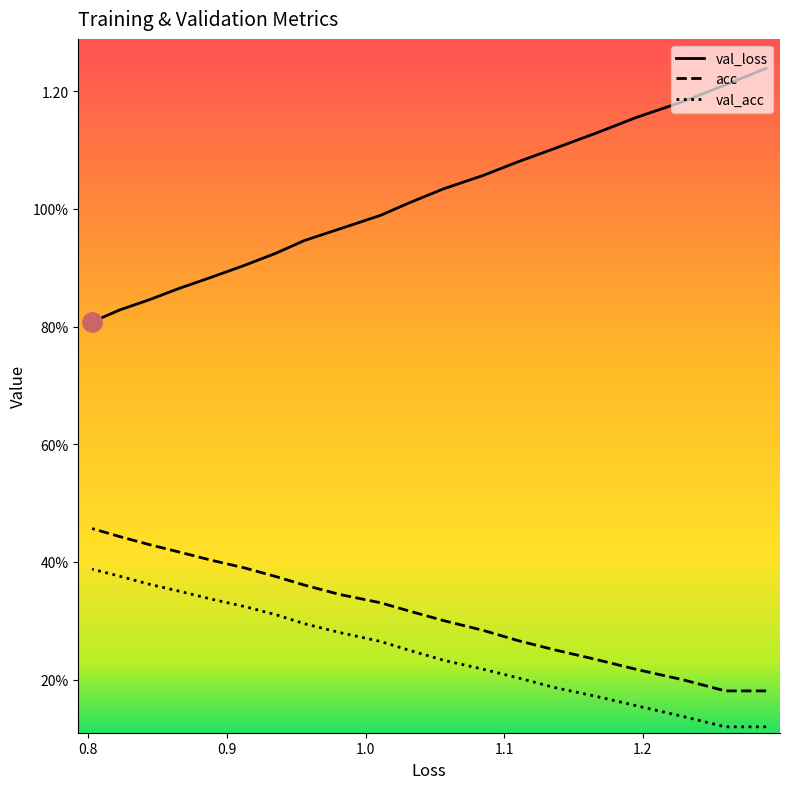

Is it true that val_loss equals 0.2 at 12?

False